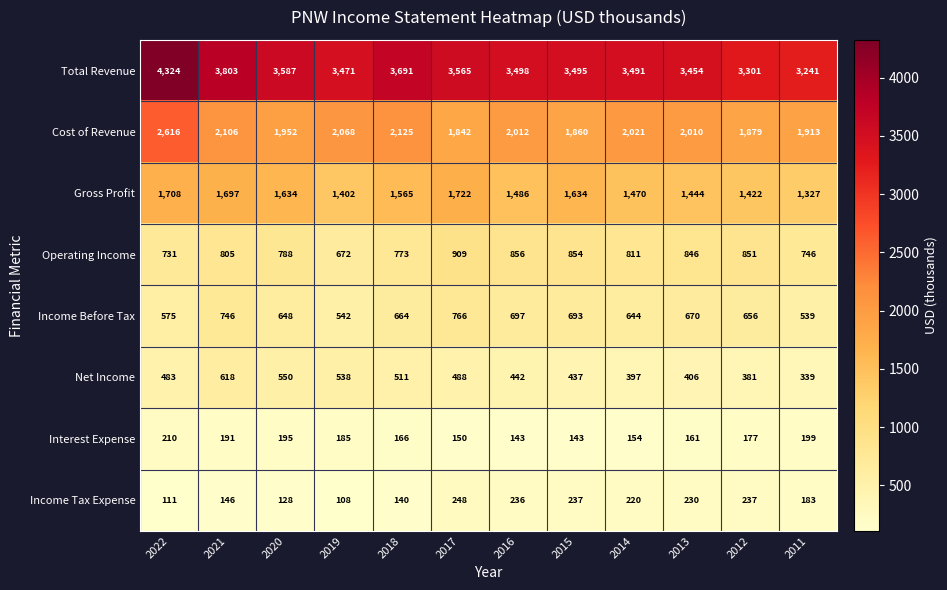

Which series has the largest range (max minus min)?

Total Revenue